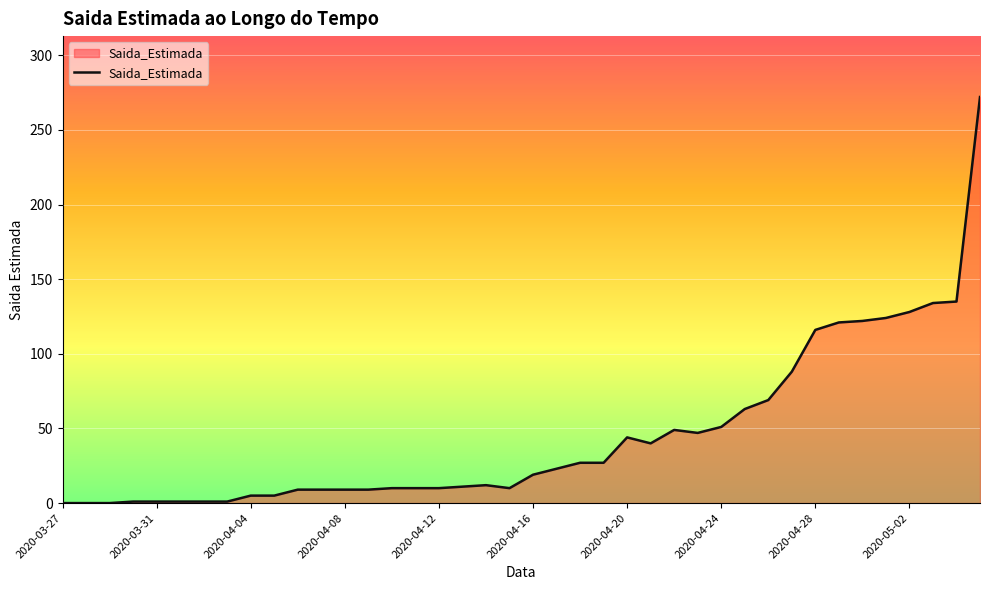

What is the sum of all values?

1813